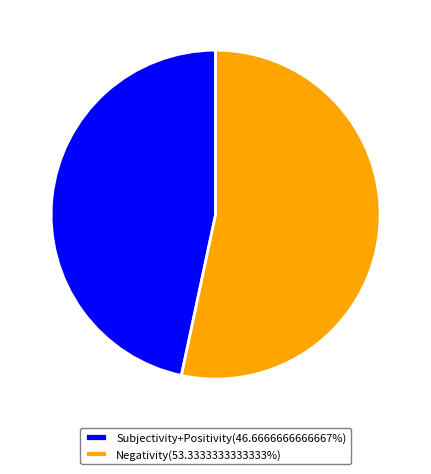

What is the ratio of the value at Negativity(53.3333333333333%) to the value at Subjectivity+Positivity(46.6666666666667%)?

1.1